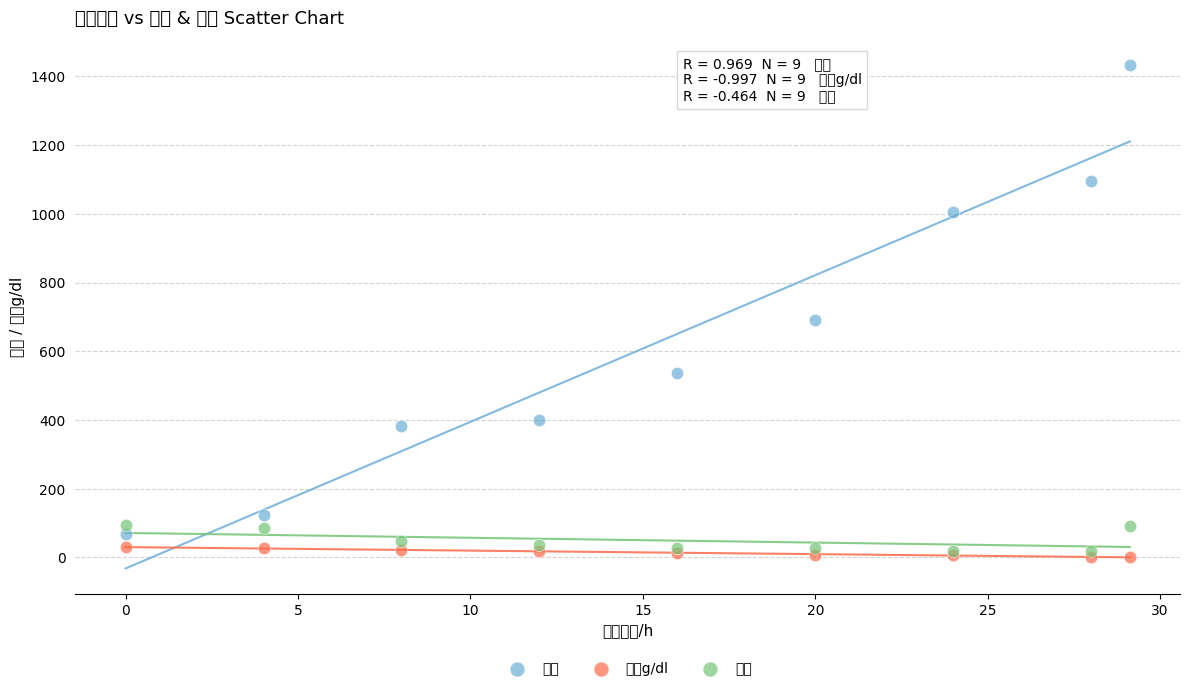

Which series has the widest spread of Y values?

酶活